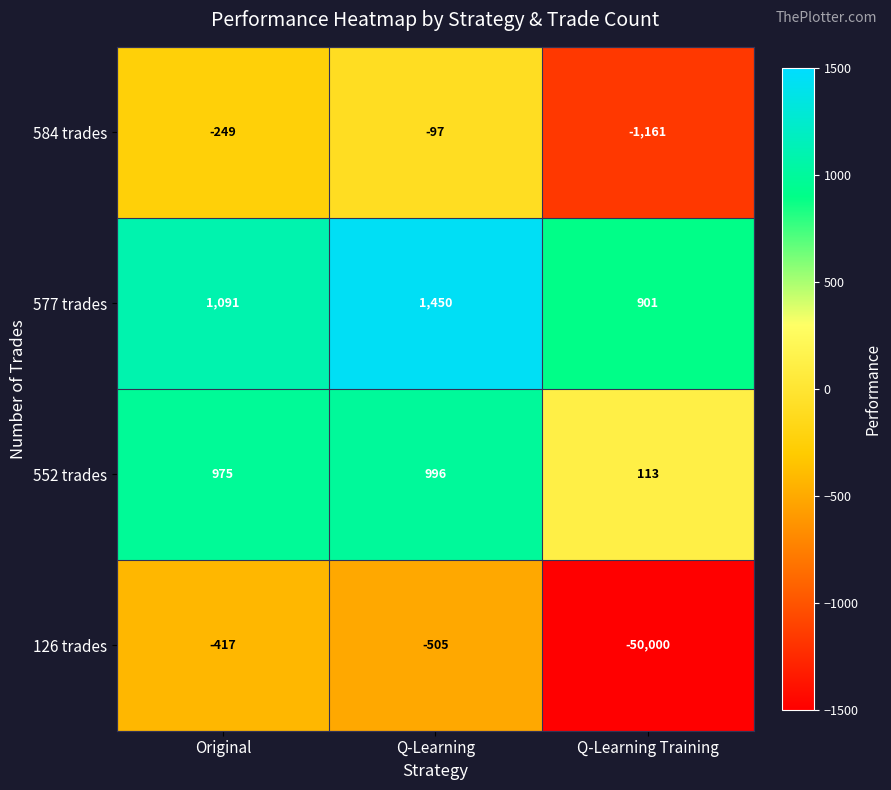

At which label does 126 trades first exceed -505?

Original